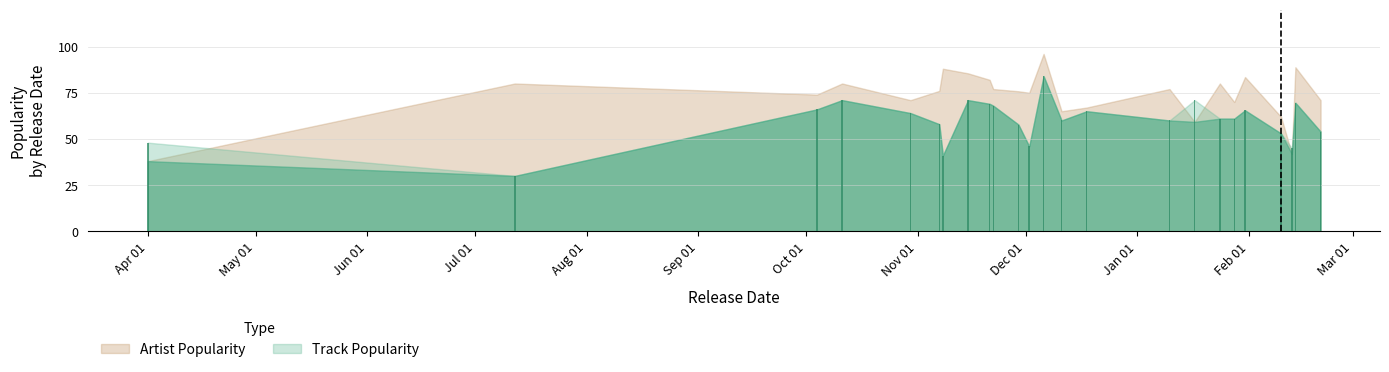

What is the value of the 4th bar from the left?

71.0